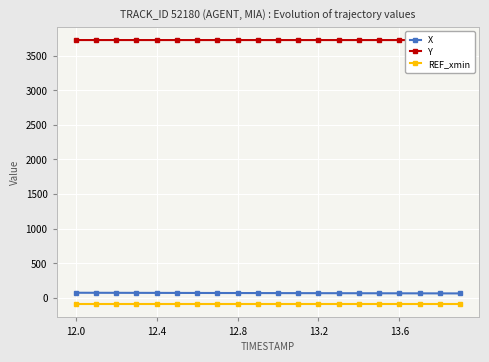

How many distinct data groups are displayed?

3